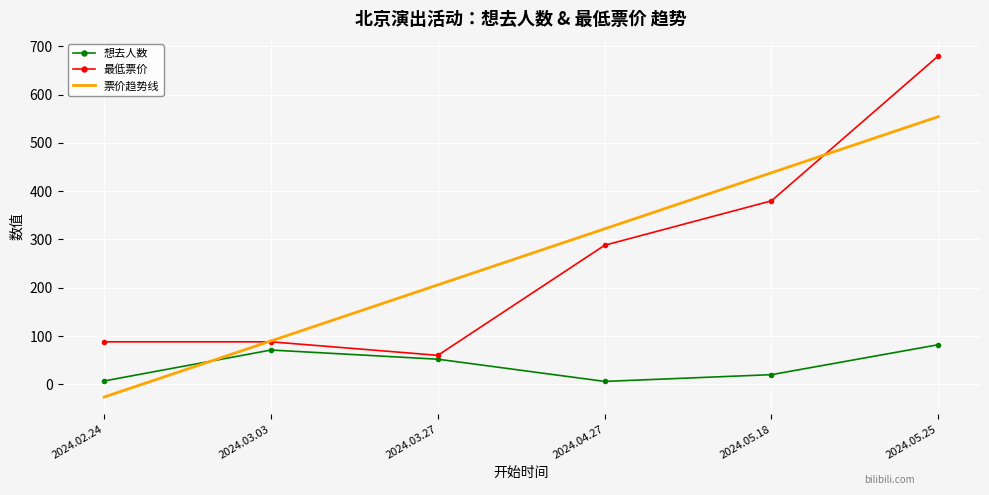

True or false: 最低票价 and 想去人数 intersect in this chart.

False